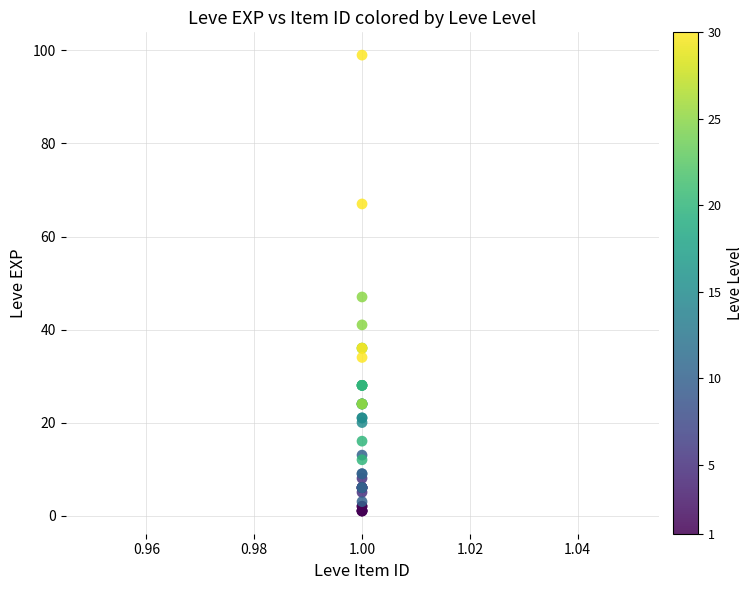

What Y value in the scatter plot is closest to 50?

47